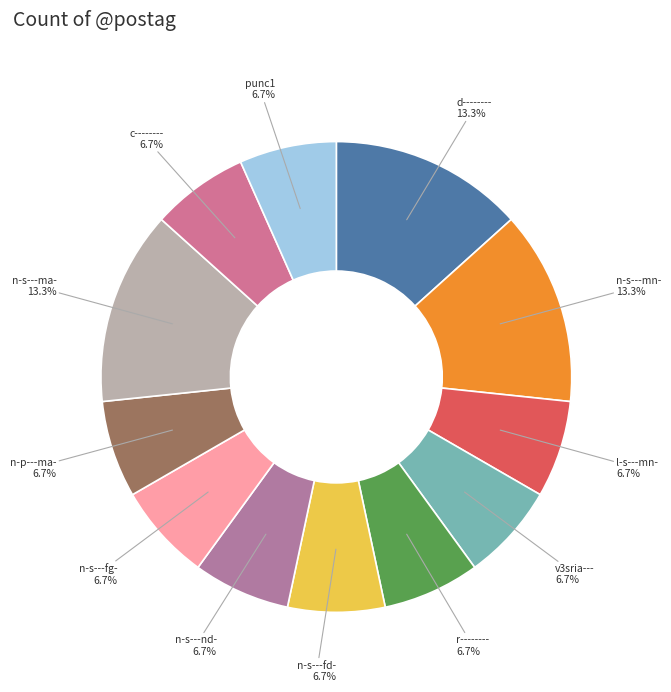

Count the number of slices in the pie.

12